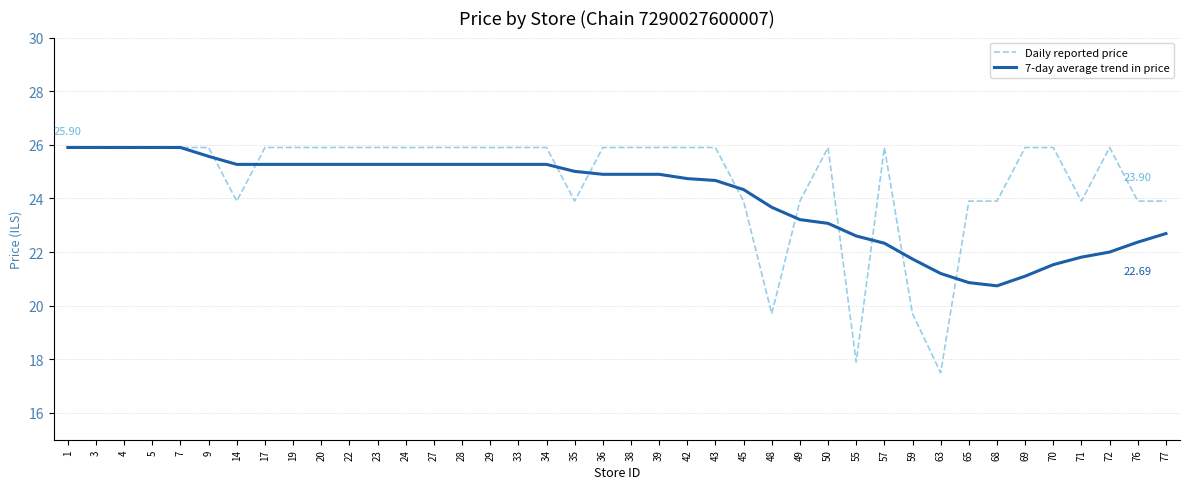

What is the sum of the Daily reported price values at 7 and 38?

51.8